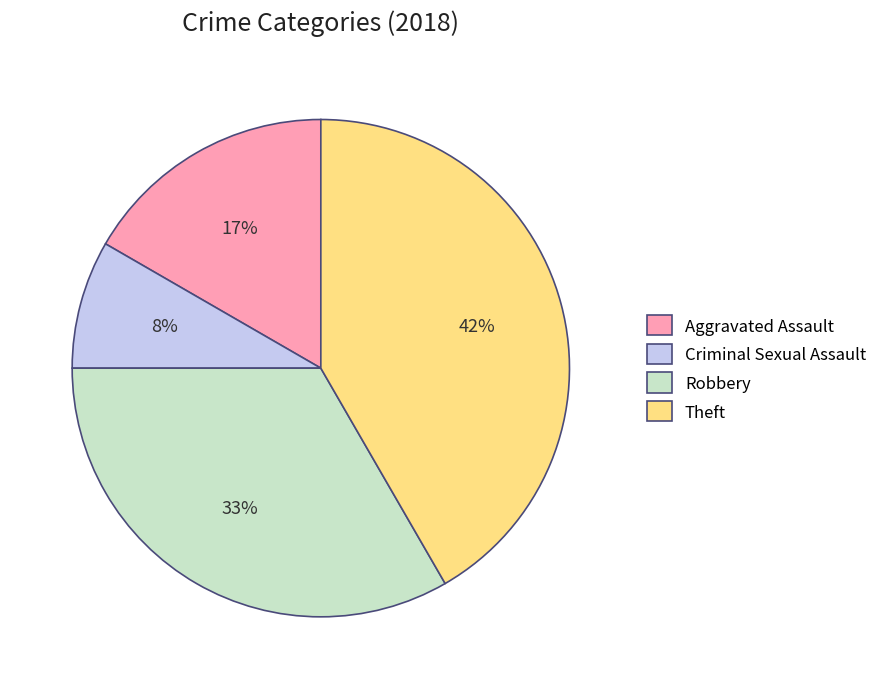

Combined, do Criminal Sexual Assault and Aggravated Assault account for over 50%?

No